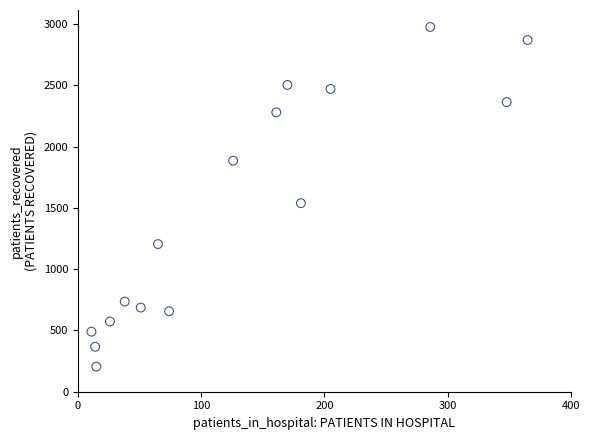

What is the range of X values (max minus min)?

354